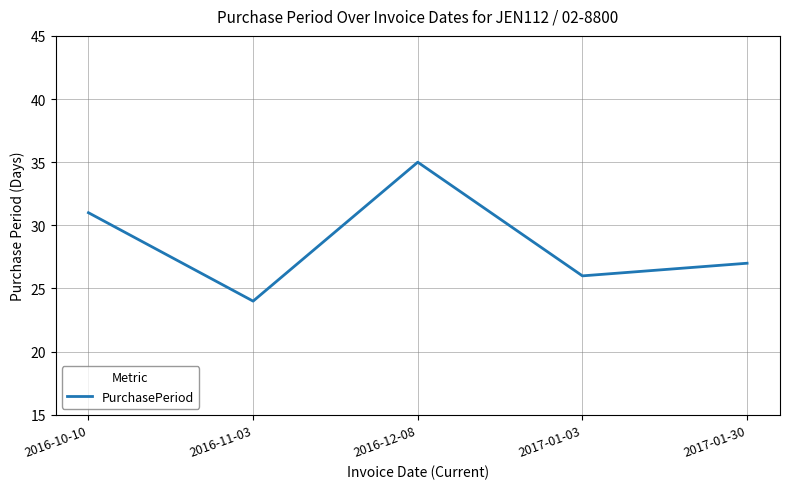

What position from the right is 2016-11-03?

4